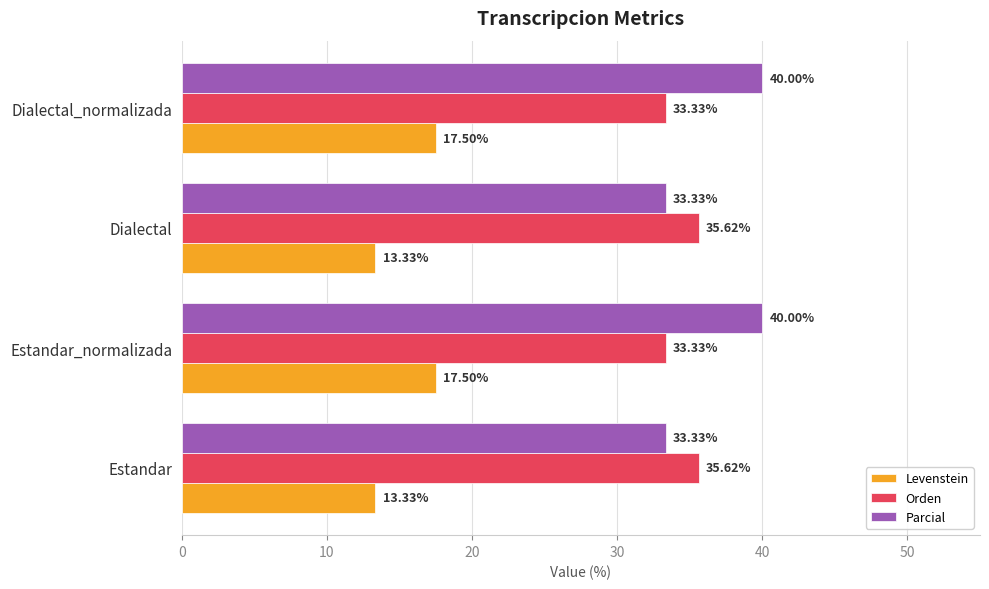

Which series has the widest spread of values?

Parcial